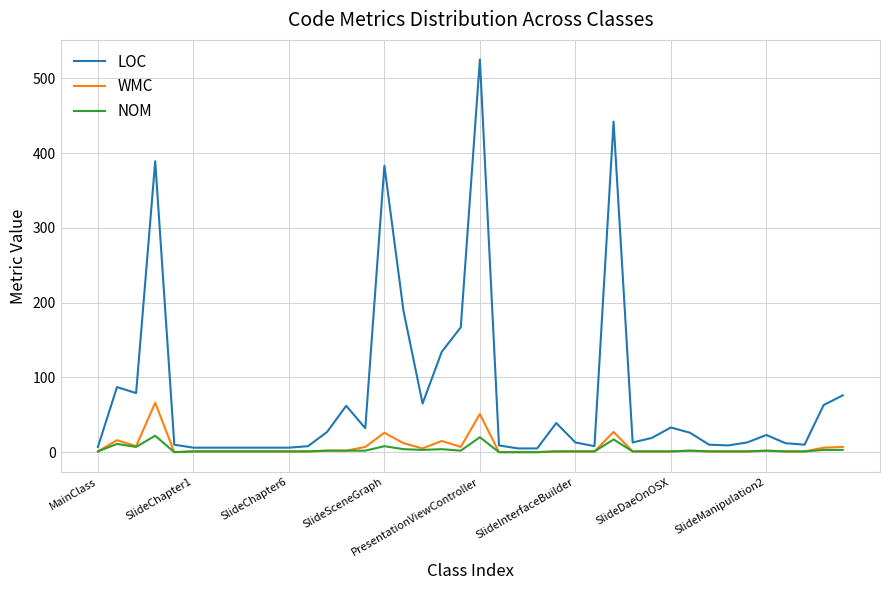

What is the greatest value displayed?

525